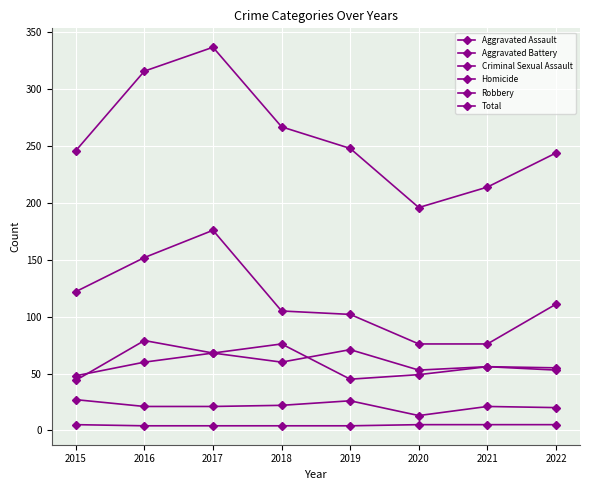

How many lines are shown in the chart?

6